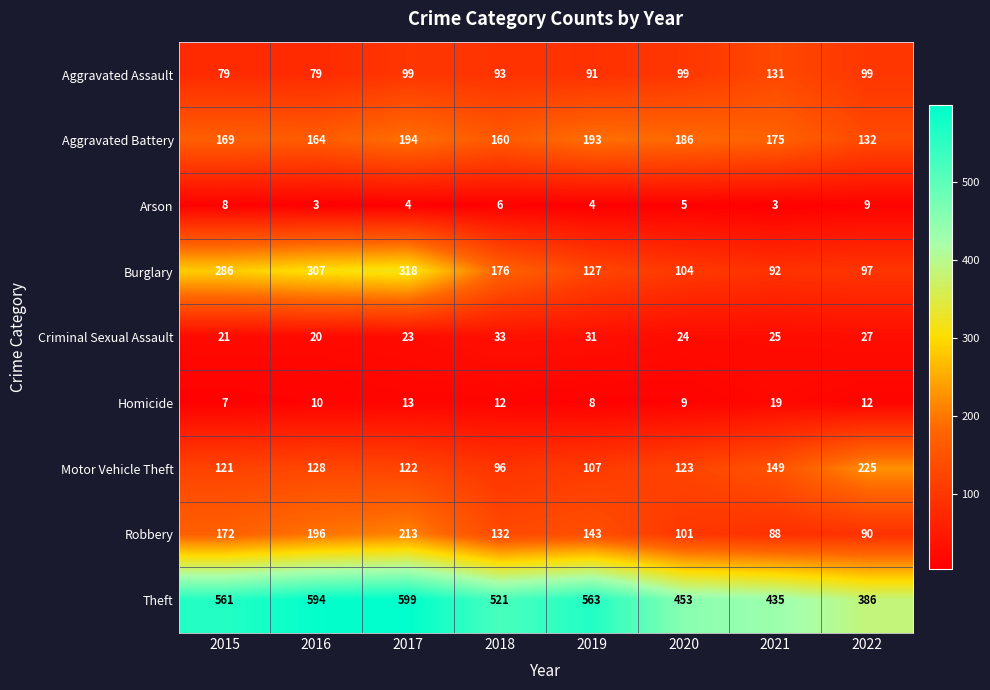

The Motor Vehicle Theft series shows 225 at 2022. True or false?

True